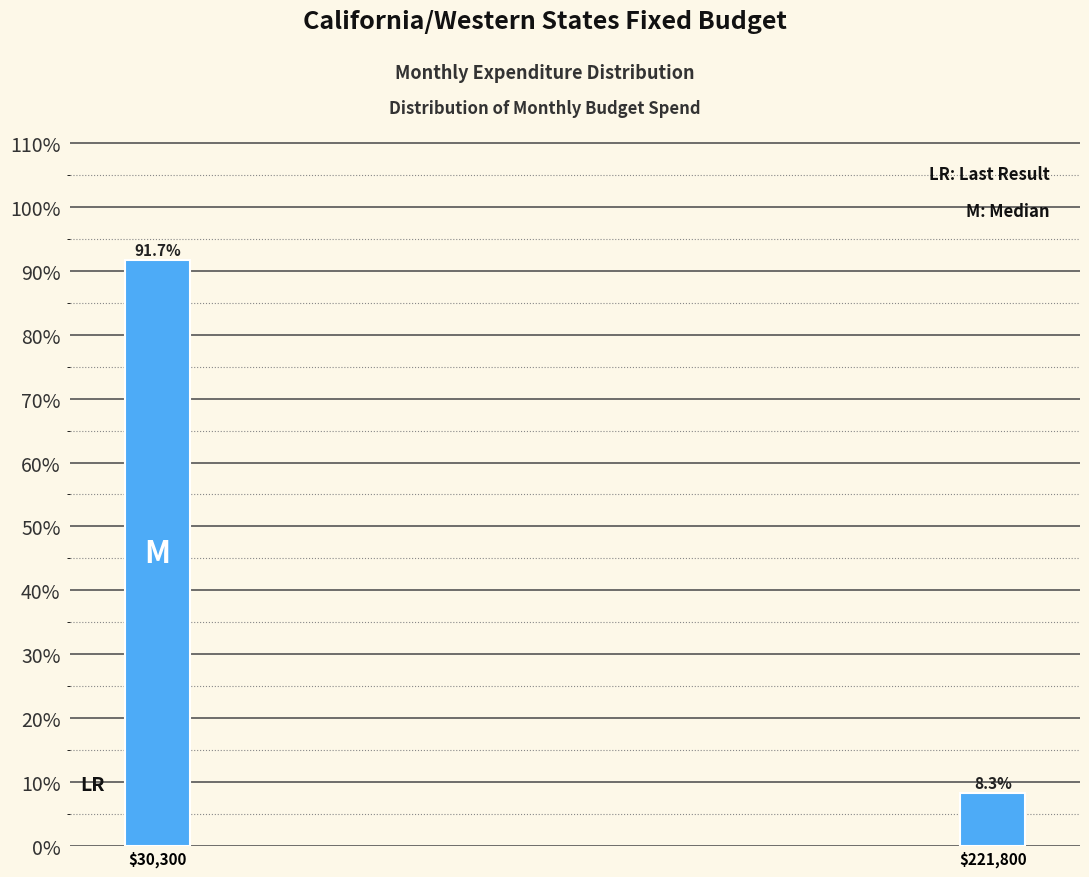

Reading right to left, list all the values displayed in this chart.

8.3	91.7